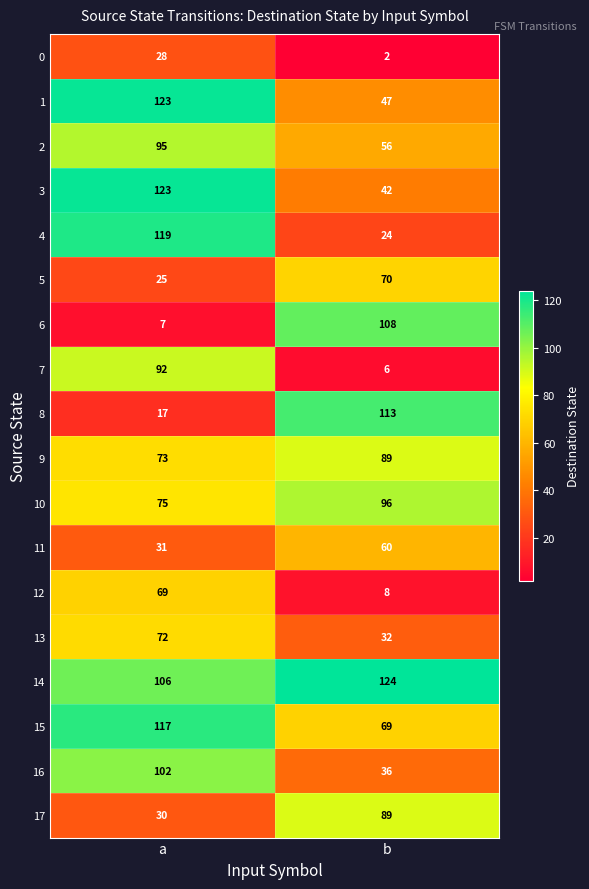

The 9 series shows 24 at a. True or false?

False